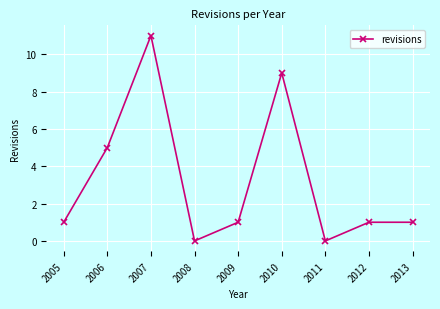

Approximately how many times larger is the value at 2012 compared to 2005?

1.0